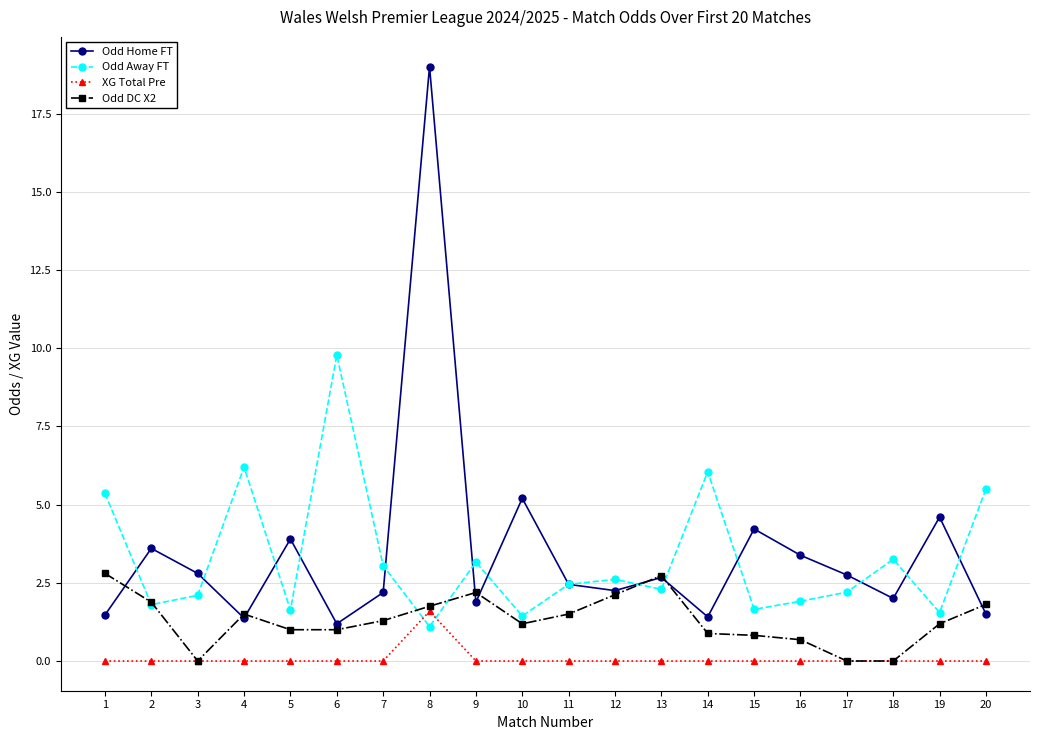

Rank the series by their maximum value, from highest to lowest.

Odd Home FT, Odd Away FT, Odd DC X2, XG Total Pre